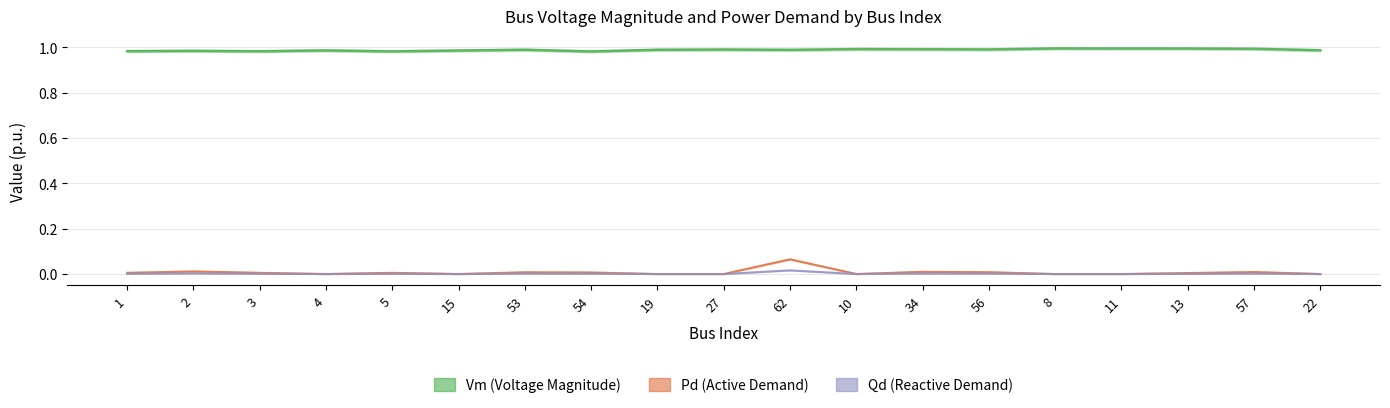

Rank the series at 8 from highest to lowest value.

Vm, Pd, Qd